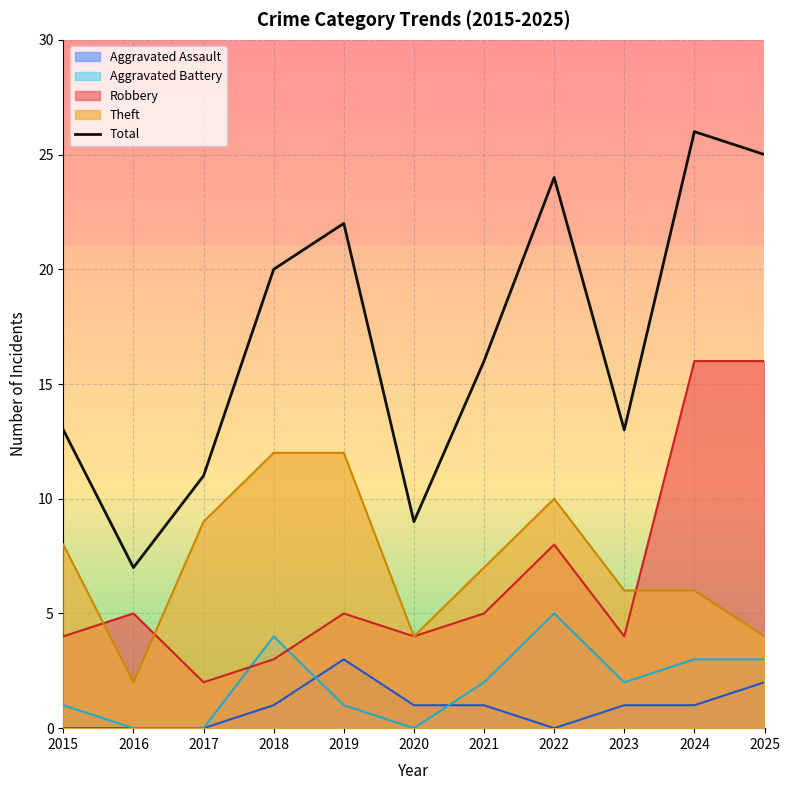

True or false: the data shows 2 at 2020.

False